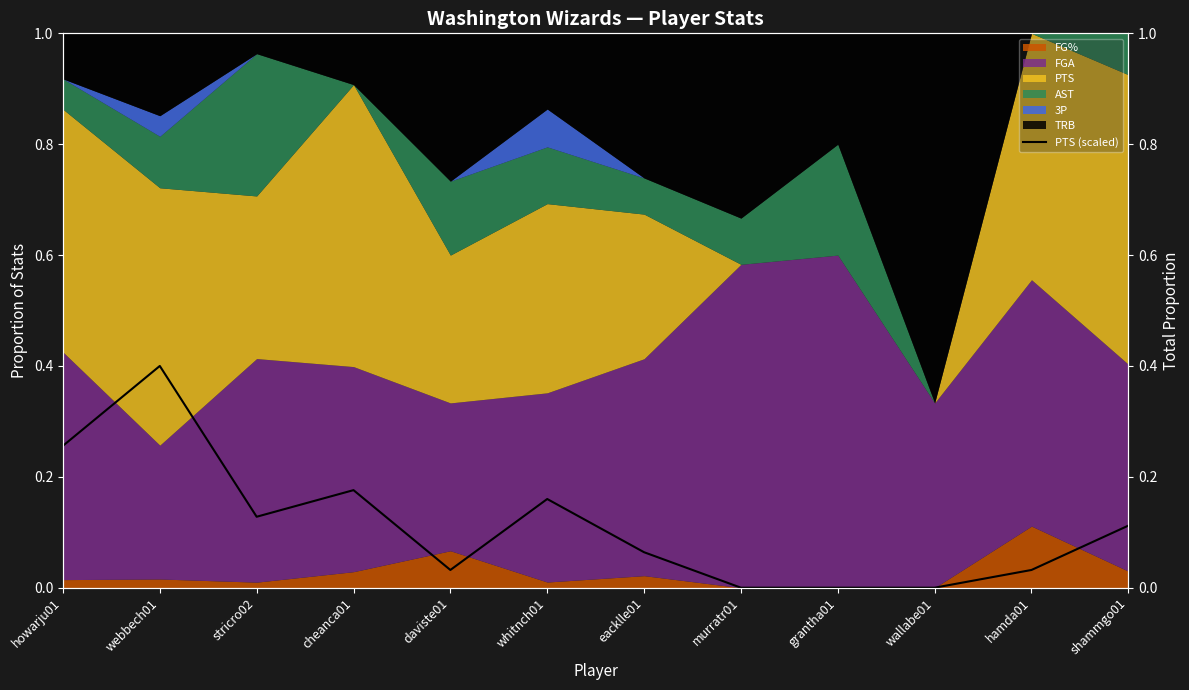

How many interior local valleys (lower than both neighbors) does the data have?

2